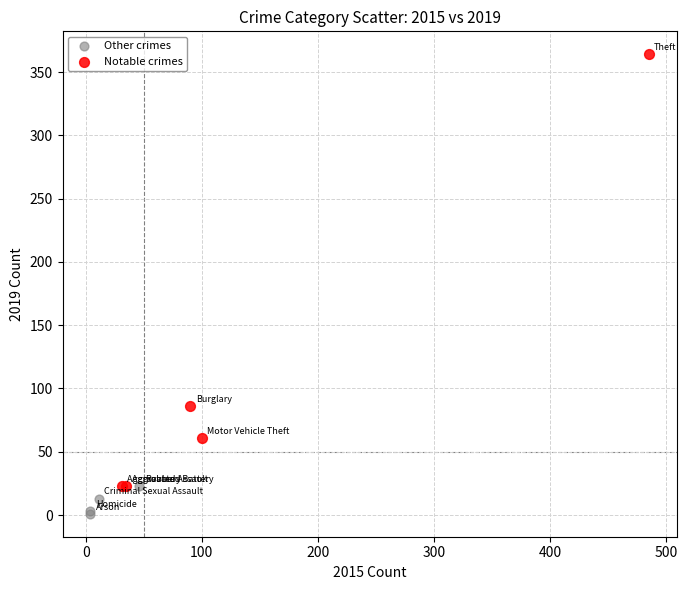

Which series reaches the minimum Y coordinate?

Other crimes